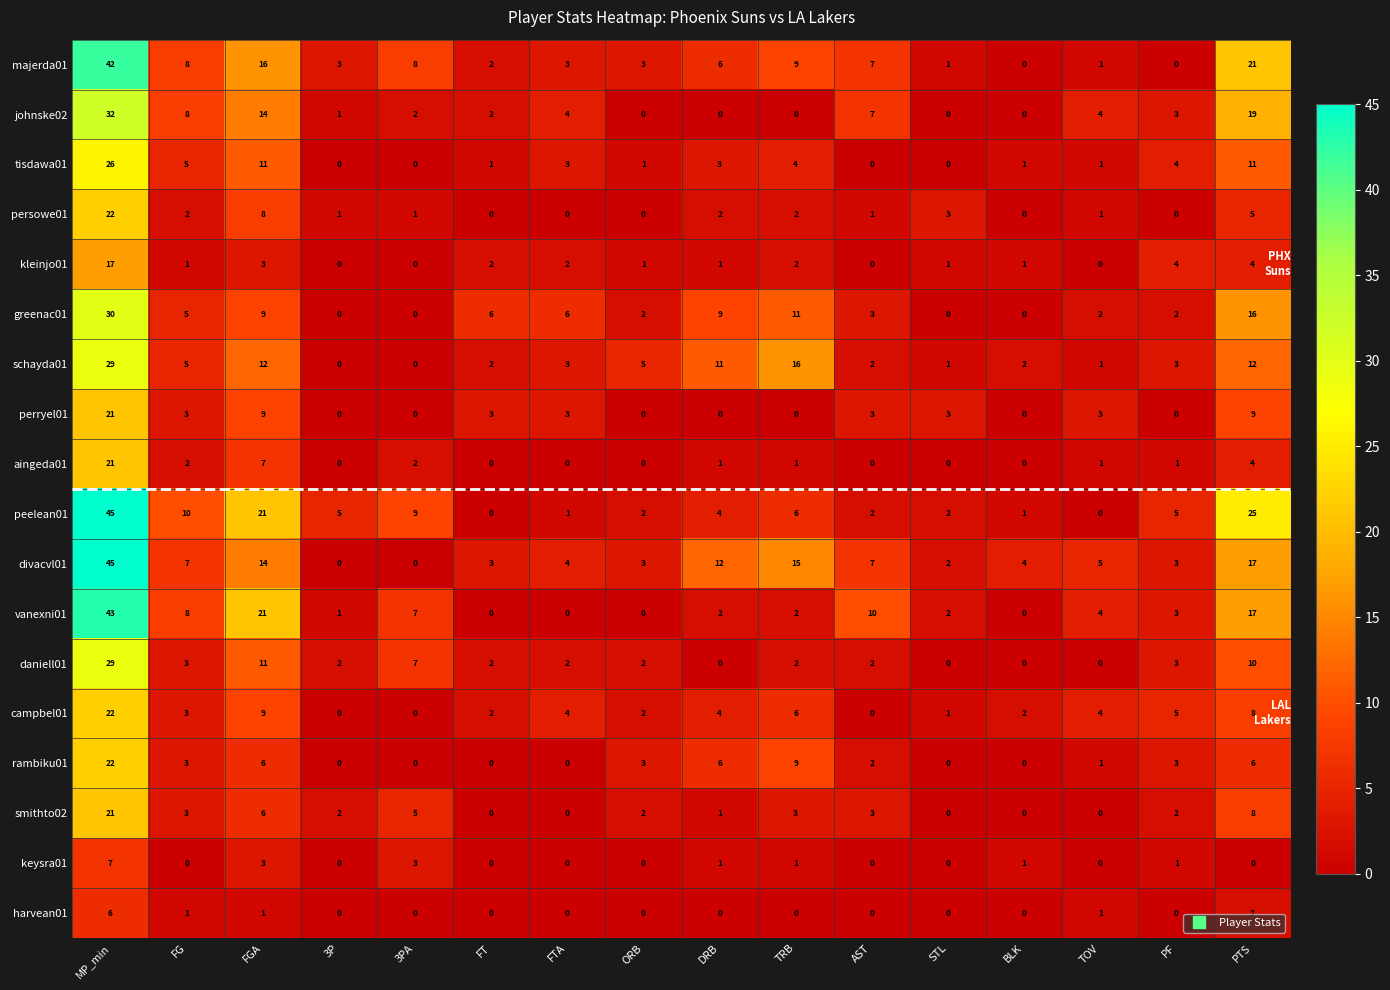

How many distinct data groups are displayed?

18